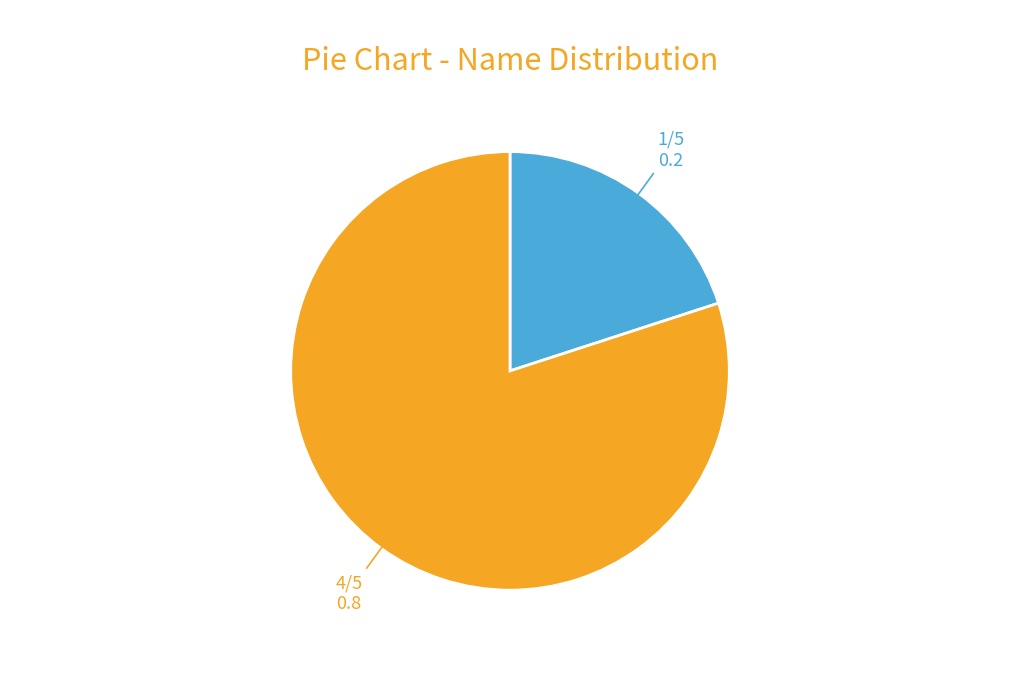

Is there a majority slice in this chart?

Yes